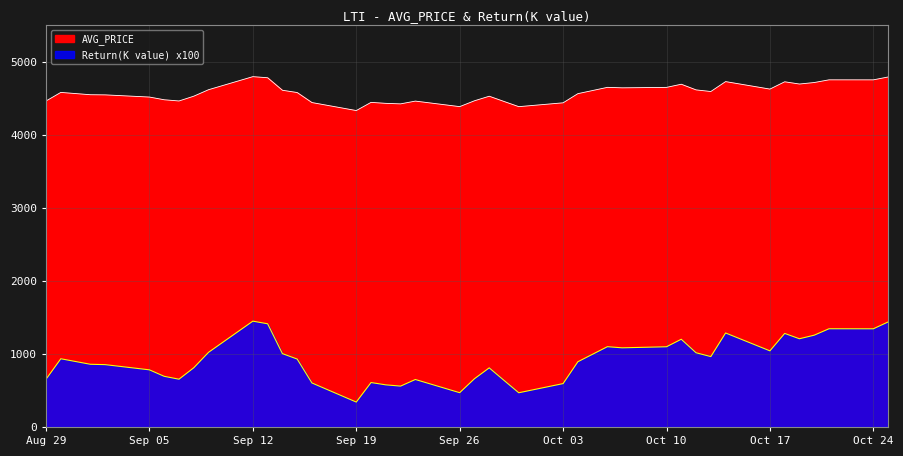

True or false: AVG_PRICE and Return(K value) intersect in this chart.

False